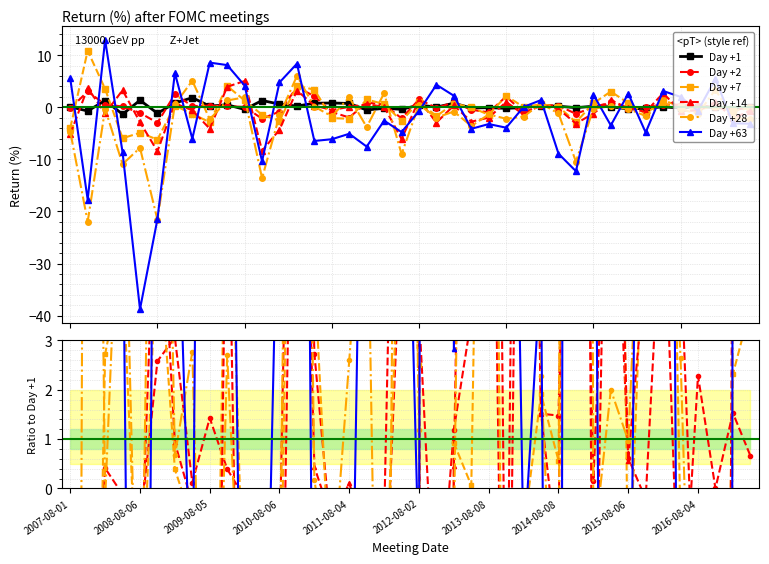

Rank the series by their maximum value, from highest to lowest.

Day +63, Day +28, Day +14, Day +7, Day +2, Day +1